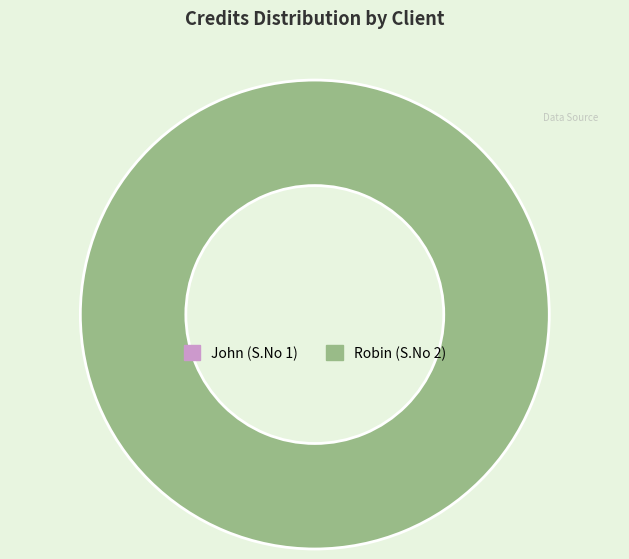

How many slices are in this pie chart?

2